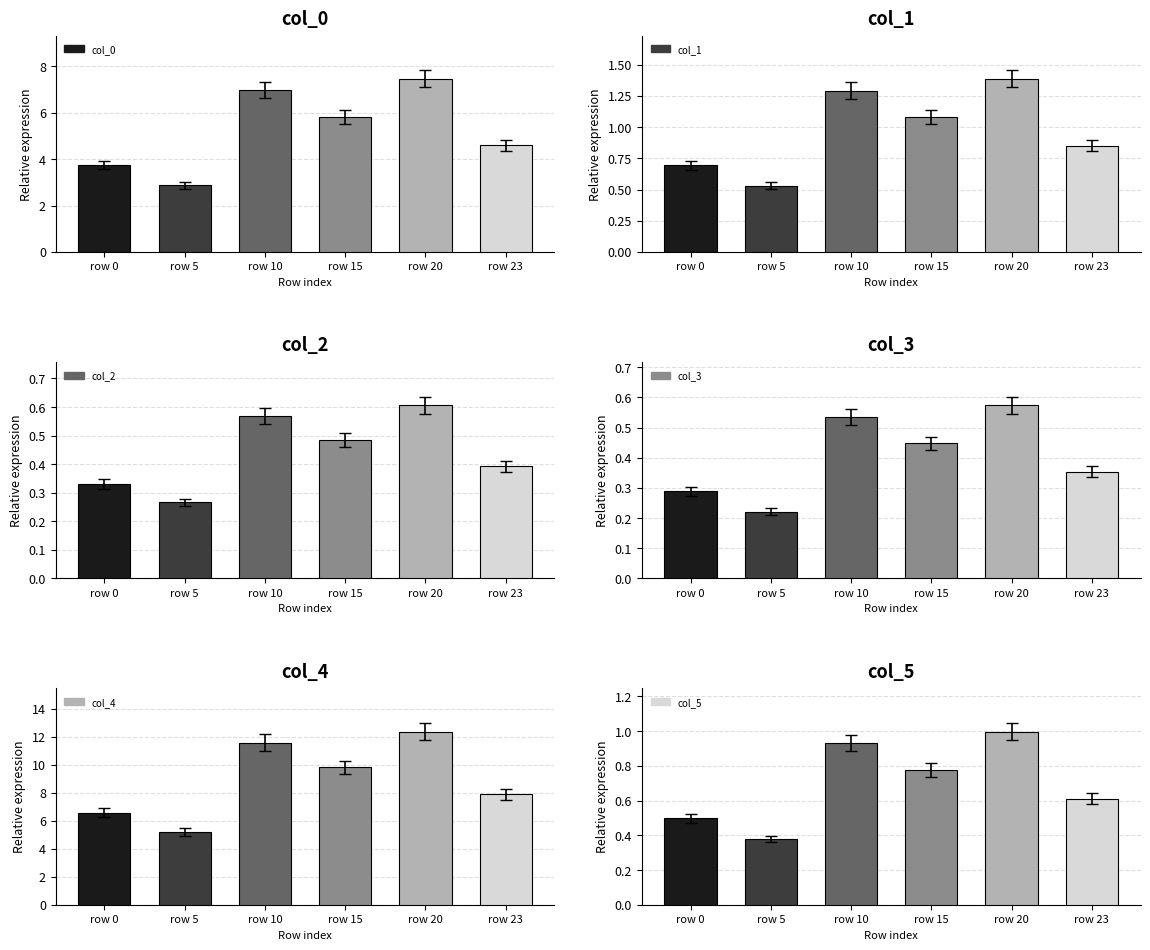

How many data points in col_0 are less than 5?

3